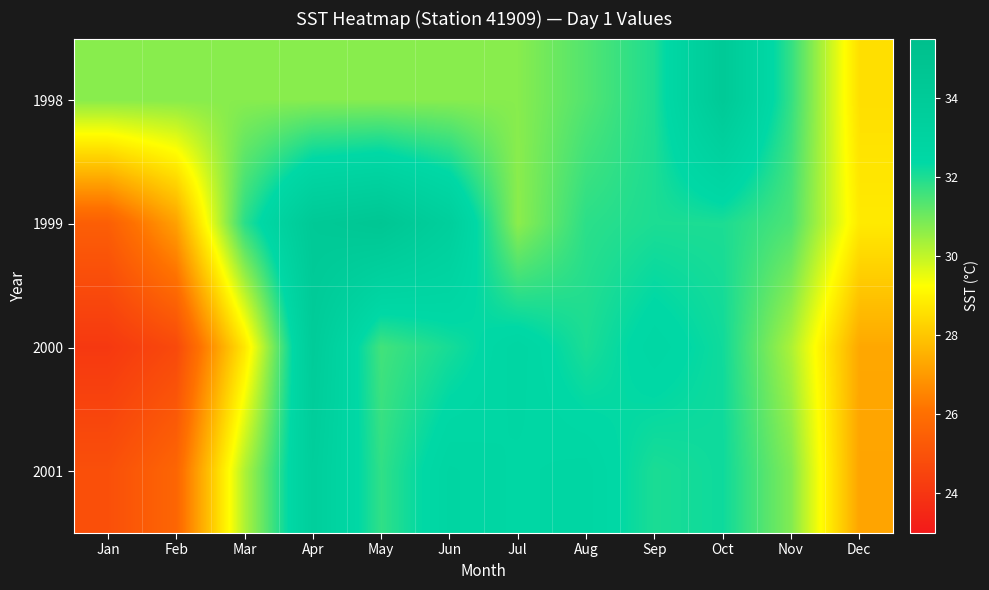

Between Nov and Jun, which is larger?

Nov